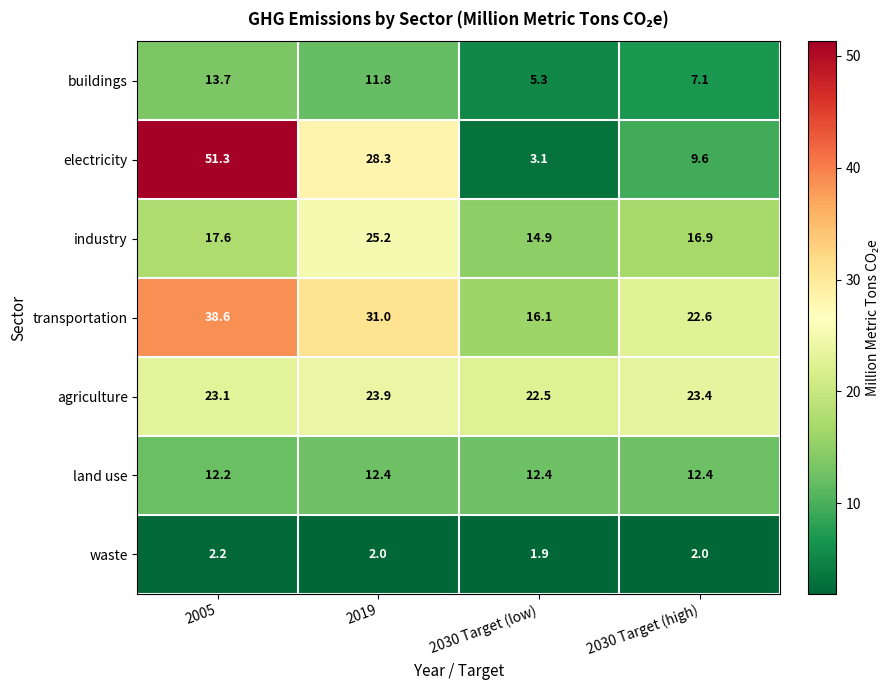

What is the minimum value for industry?

14.9